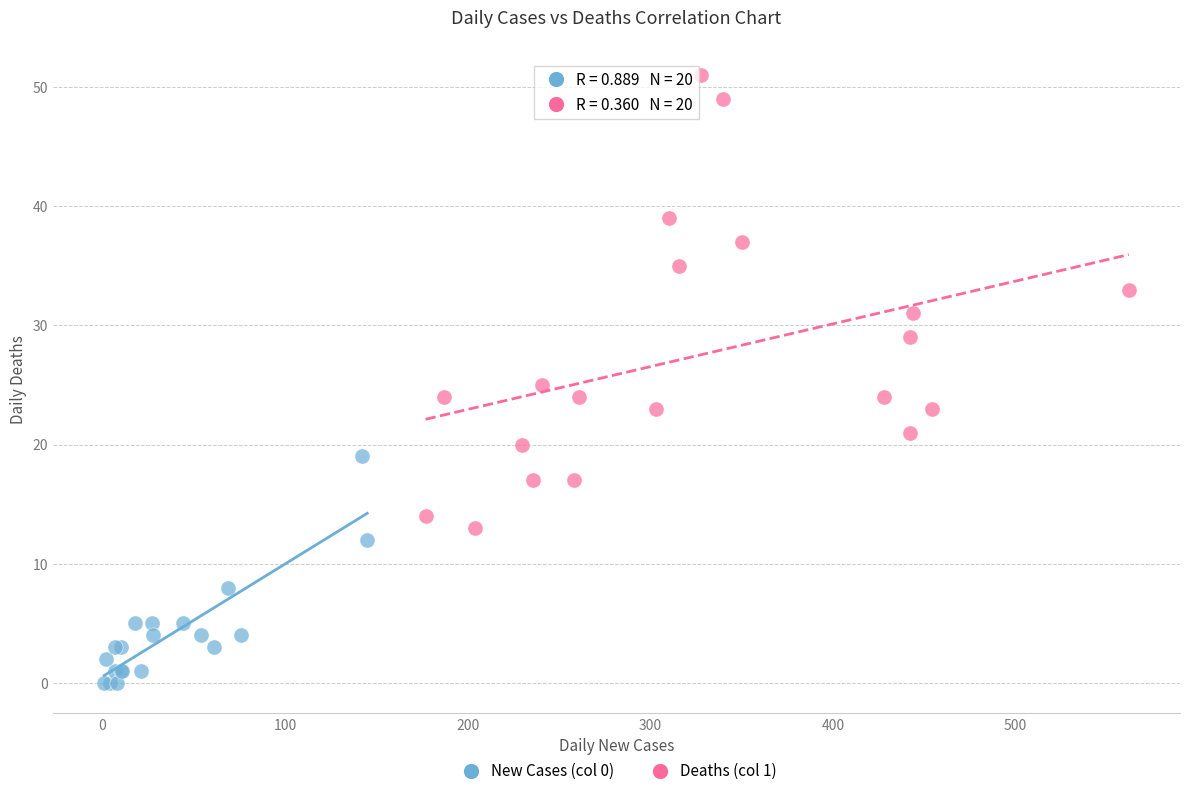

Which series reaches the maximum Y coordinate?

Deaths (col 1)